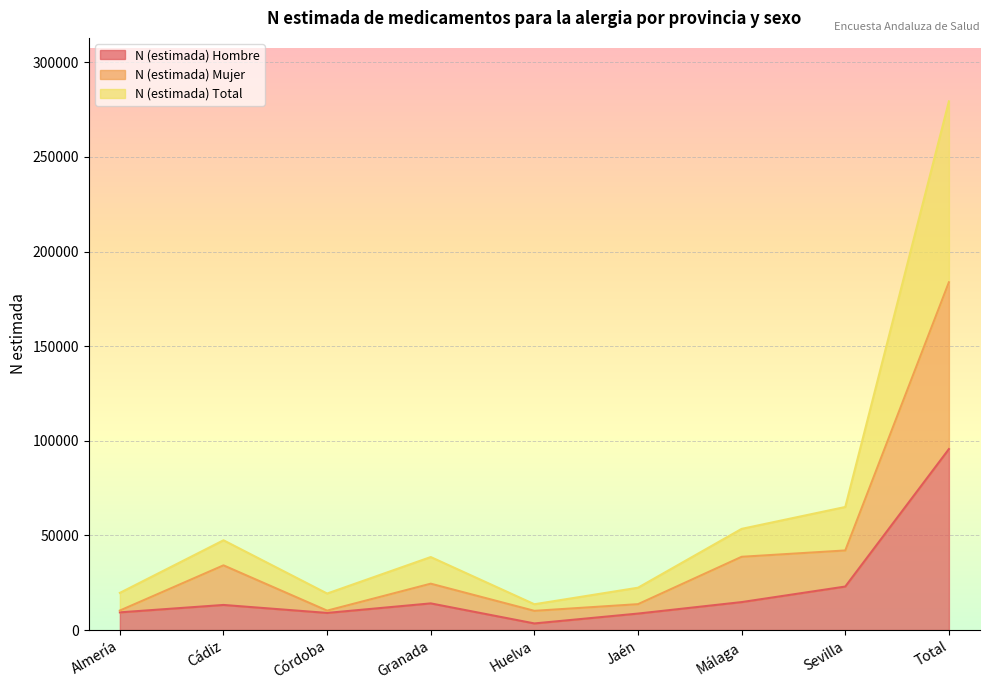

What are all the series names shown in the legend?

N (estimada) Hombre, N (estimada) Mujer, N (estimada) Total